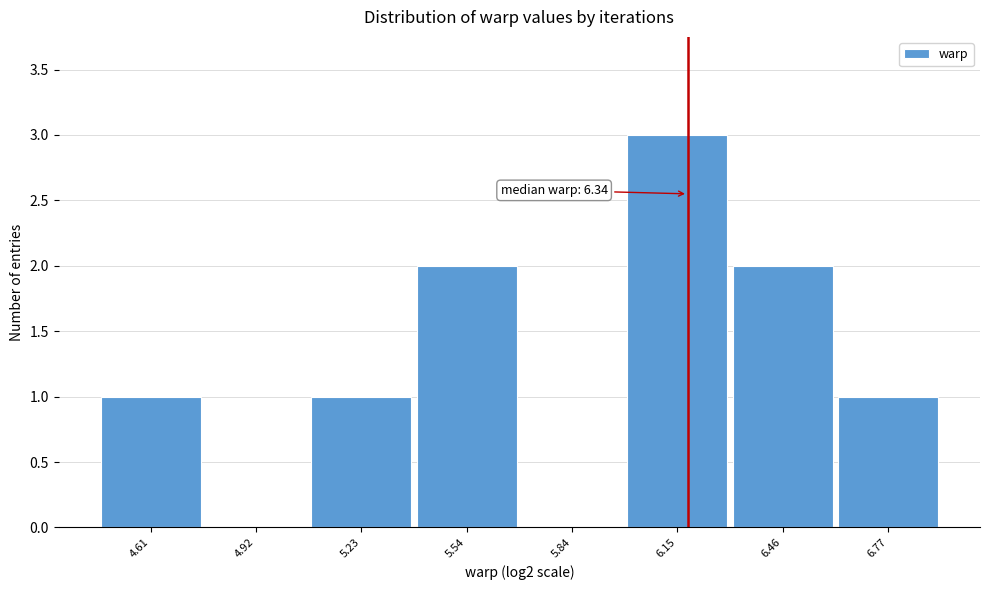

Reading left to right, extract all data points from this chart.

4.61=1	4.92=0	5.23=1	5.54=2	5.84=0	6.15=3	6.46=2	6.77=1